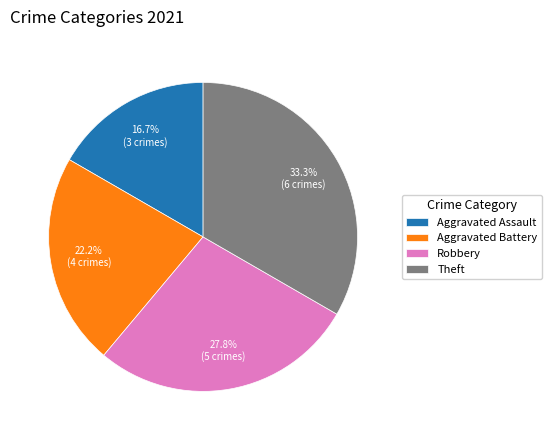

To the nearest percent, what is the average slice percentage?

25%